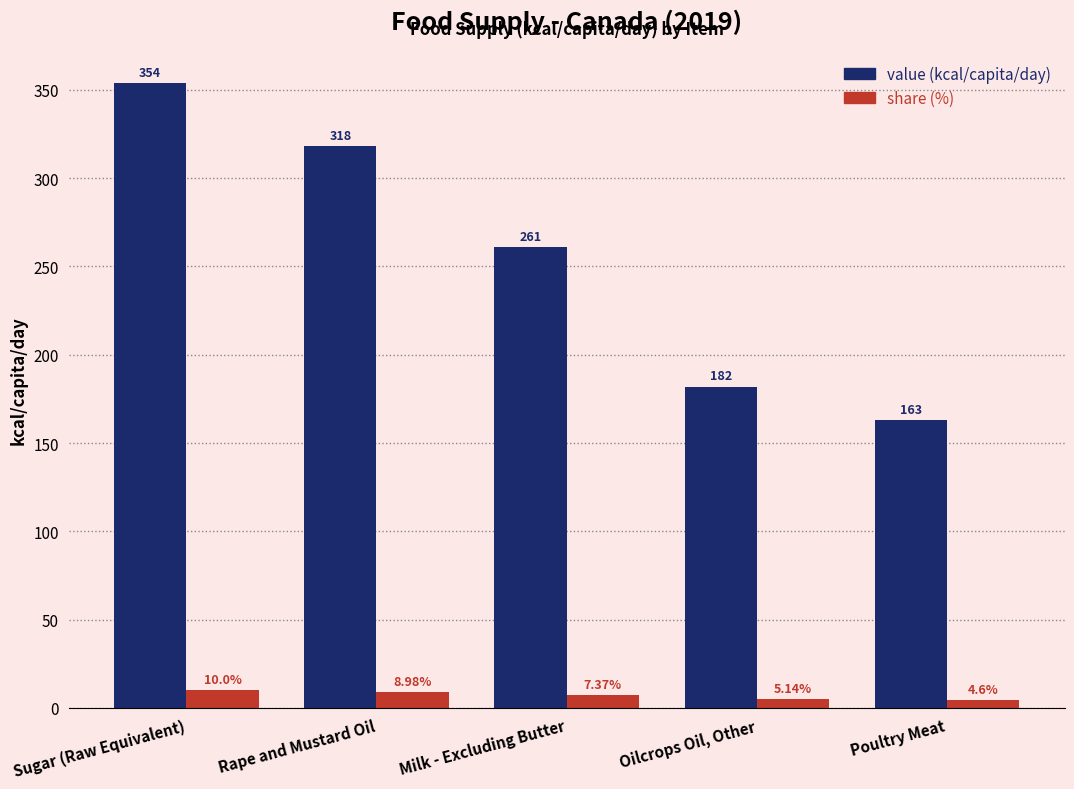

Rank the series by their maximum value, from lowest to highest.

share (%), value (kcal/capita/day)